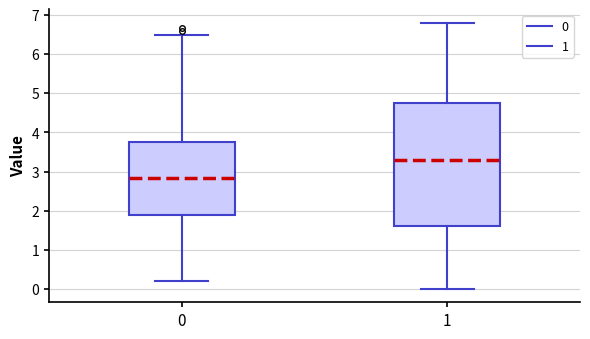

Which box's median line is the highest?

1